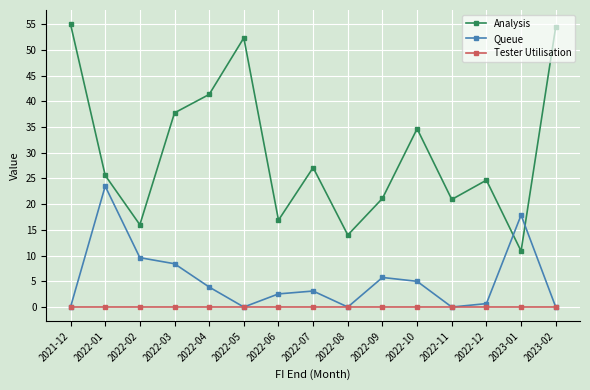

Is the value of Tester Utilisation at 2022-10 greater than the value of Analysis at 2022-01?

No